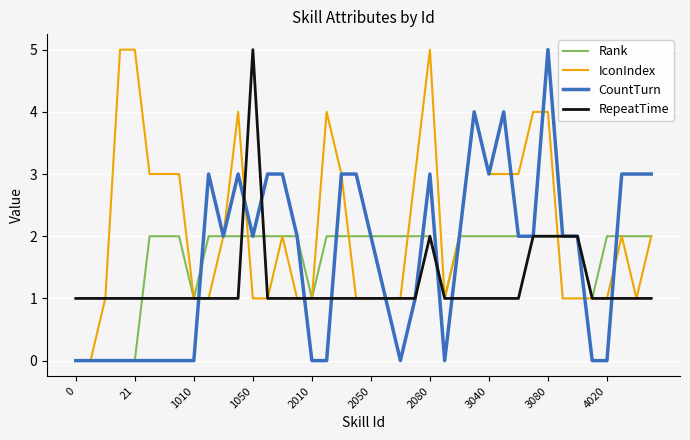

What is the maximum value shown in the chart?

5